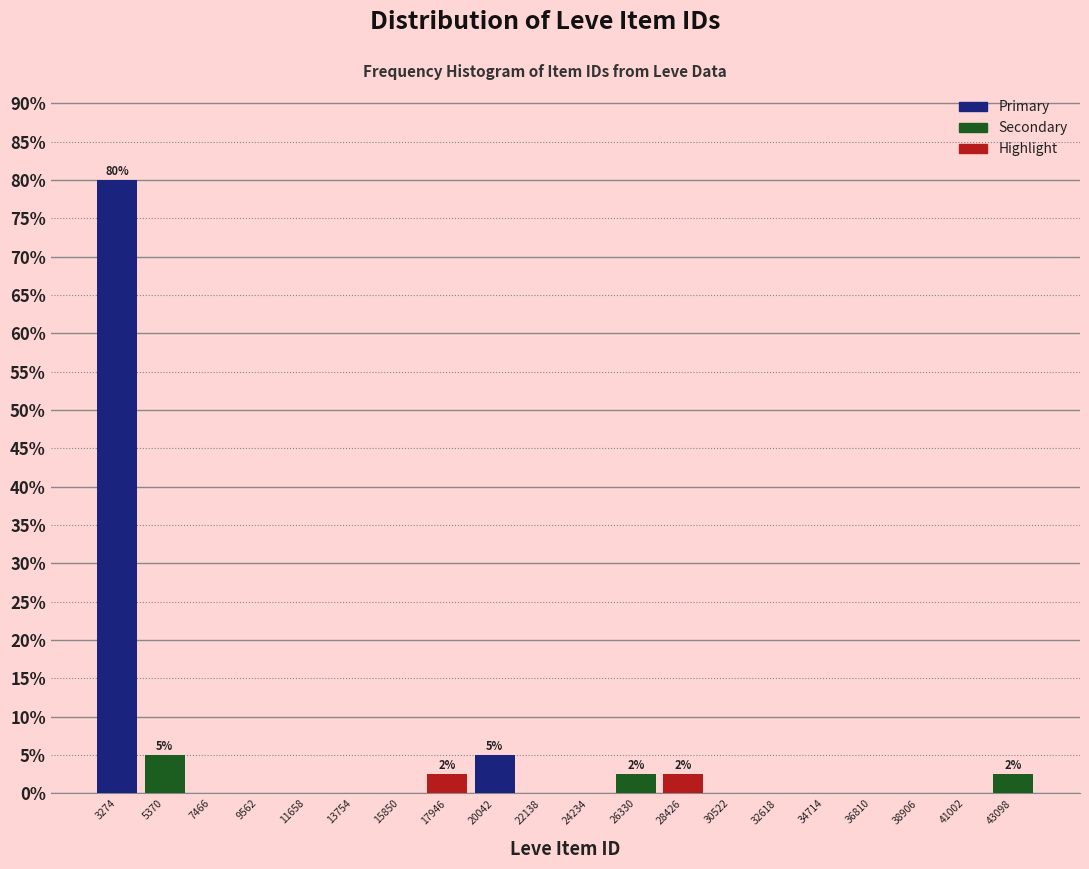

Which range on the x-axis has the tallest bar?

2000 to 4500